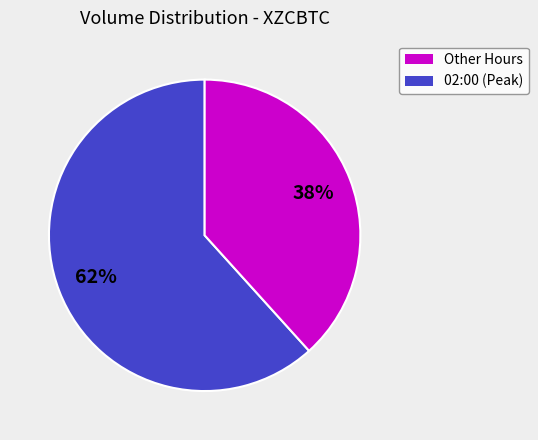

Count the number of slices in the pie.

2